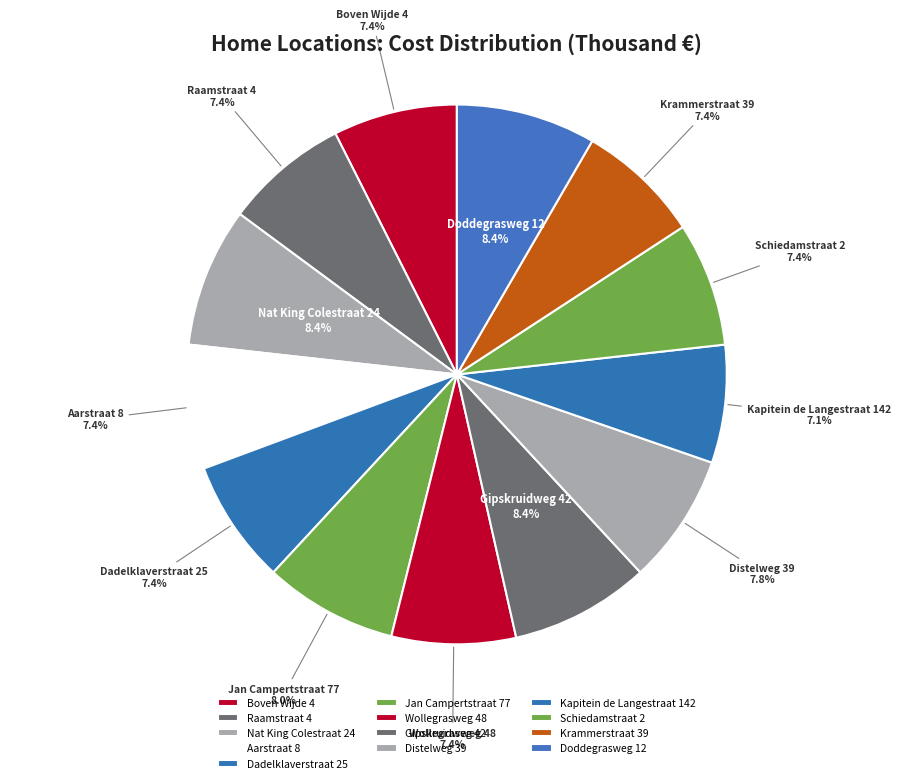

What is the ratio of the value at Krammerstraat 39 to the value at Doddegrasweg 12?

0.9